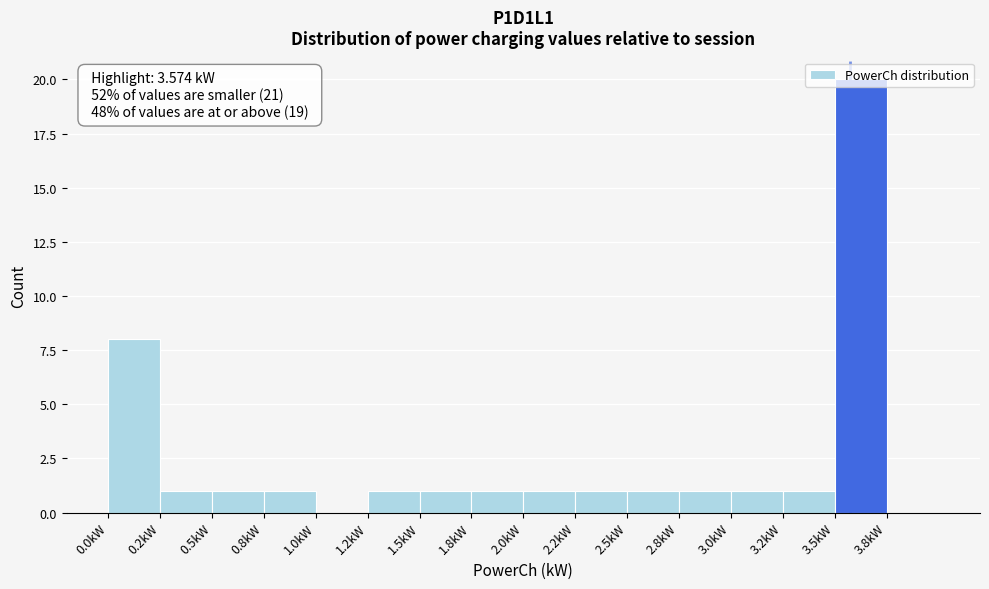

What is the ratio of the value at 0.8kW to the value at 2.0kW?

1.0